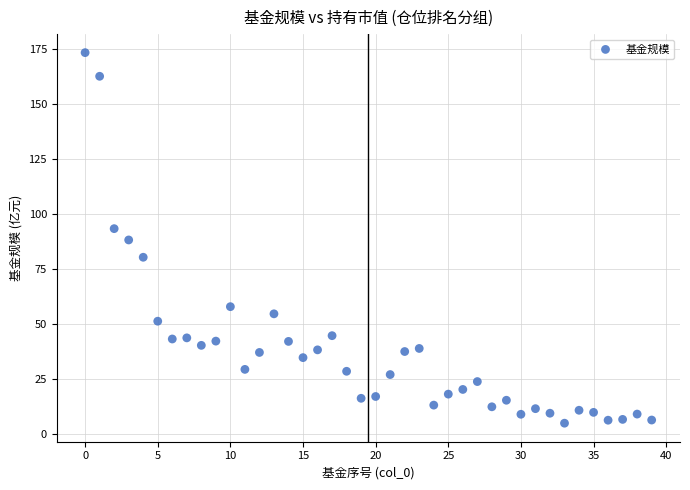

What is the range of Y values (max minus min)?

168.8